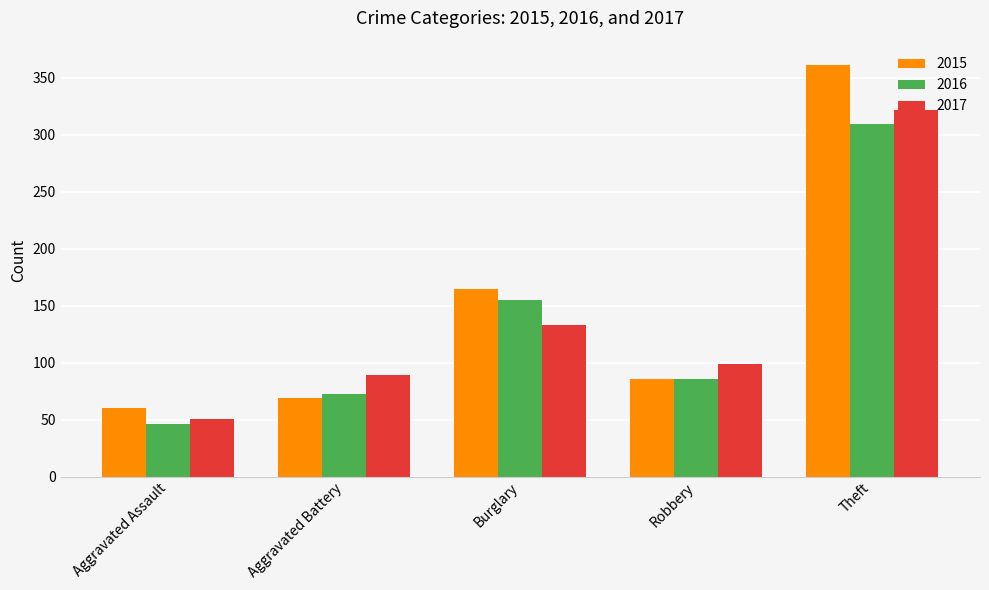

Where is 2016 nearest to the value 178?

Burglary